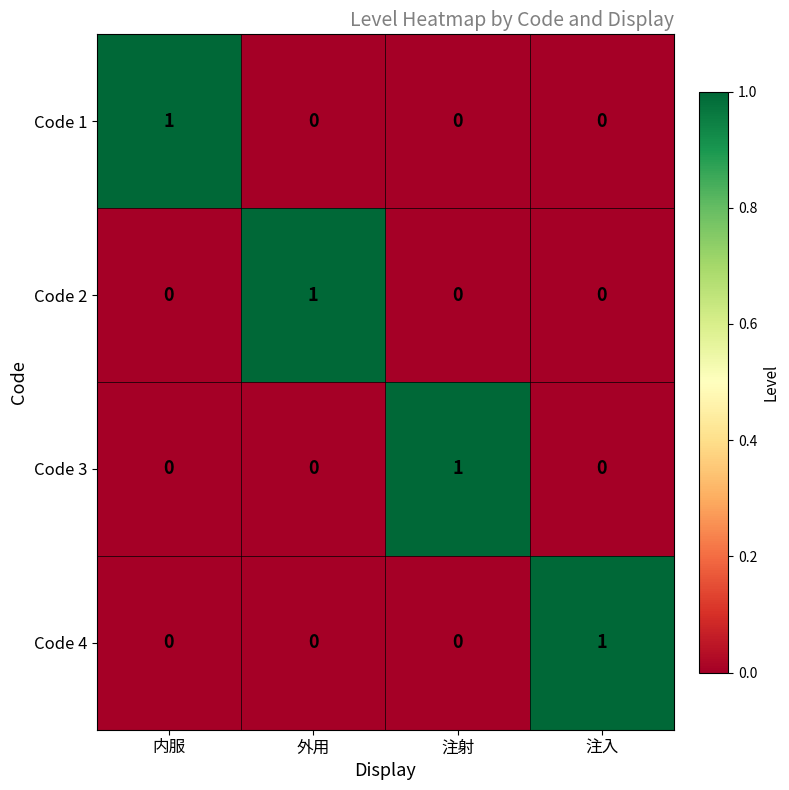

How many Code 1 values are between 0 and 1?

4